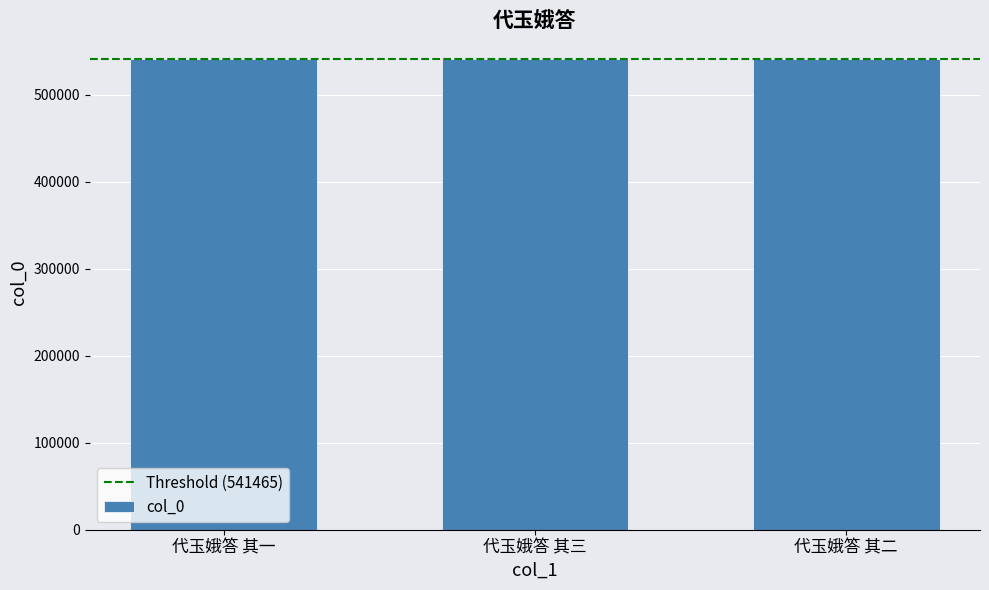

True or false: the data shows 541466 at 代玉娥答 其三.

True